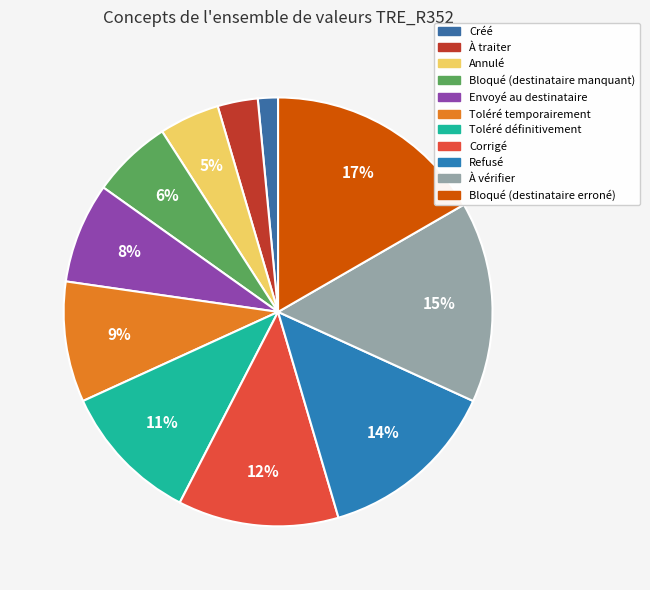

Does À vérifier account for over 50% of the chart?

No